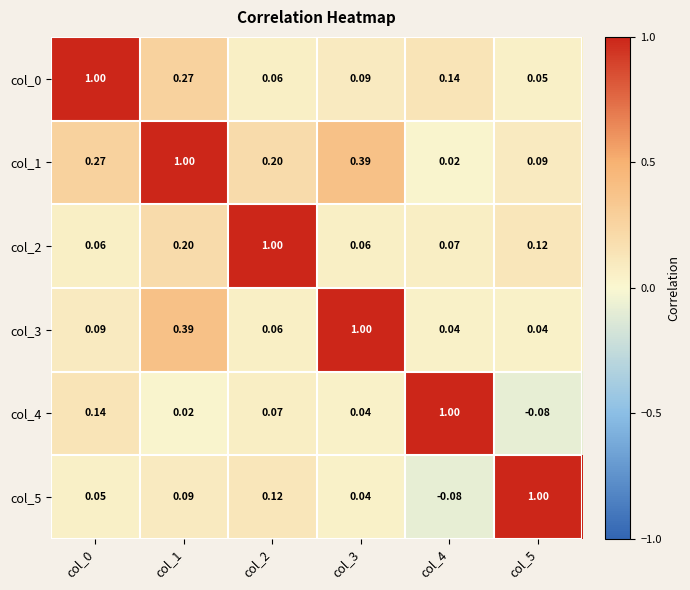

Is the value of col_1 at col_2 greater than the value of col_0 at col_4?

Yes